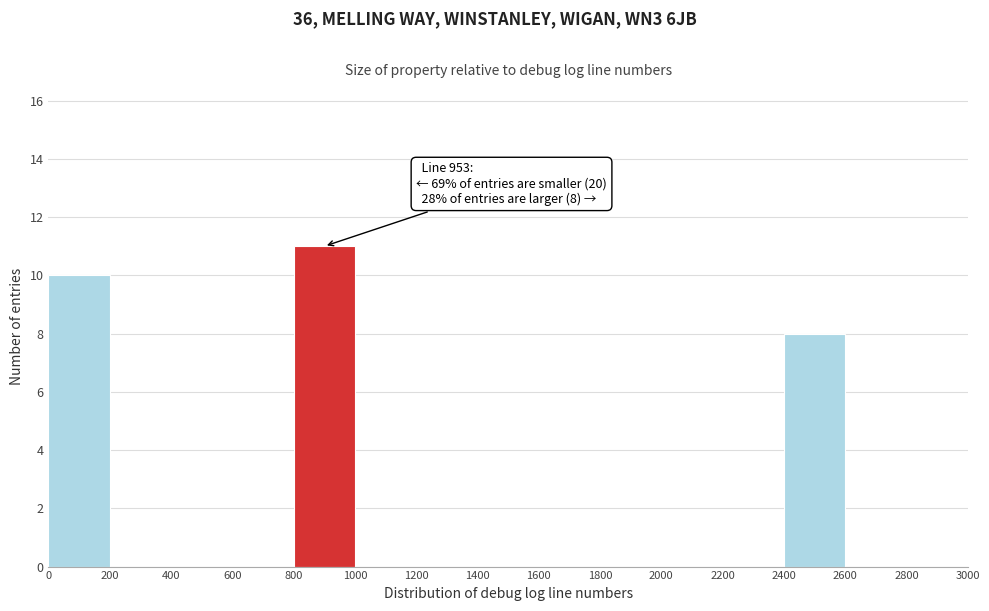

Which range on the x-axis has the tallest bar?

800 to 1000